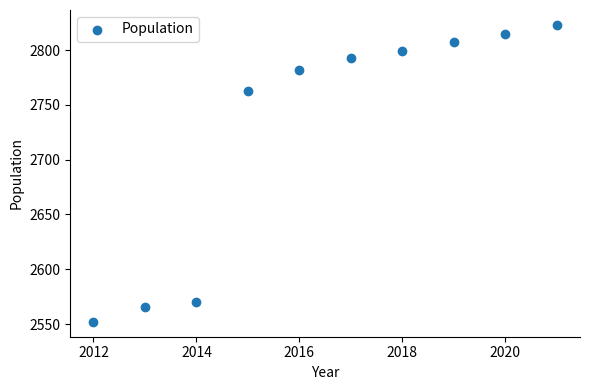

What Y value in the scatter plot is closest to 2687?

2763